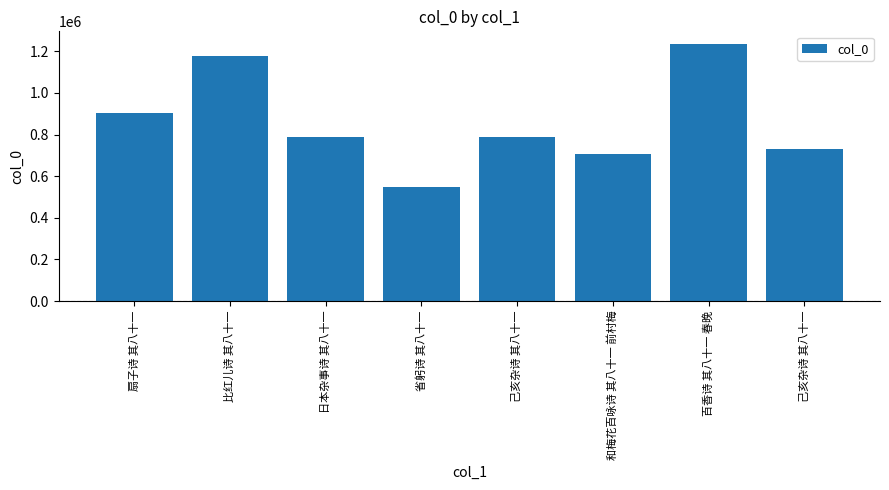

List the labels in order of value, largest first.

百香诗 其八十一 春晚, 比红儿诗 其八十一, 扇子诗 其八十一, 日本杂事诗 其八十一, 己亥杂诗 其八十一, 己亥杂诗 其八十一, 和梅花百咏诗 其八十一 前村梅, 省躬诗 其八十一